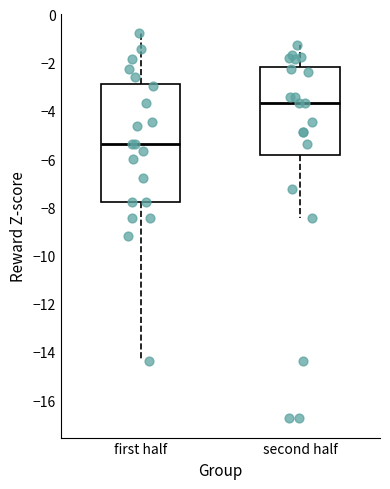

Reading left to right, transcribe this box plot: for each box, give where its median line is, the range the box spans, and where its two whiskers end, as read against the y-axis. The values are not printed on the chart, so give them approximately, as read against the axis.

first half: median -5.4, box -7.8 to -2.8, whiskers -14.4 to -0.8
second half: median -3.6, box -5.8 to -2.2, whiskers -8.4 to -1.2